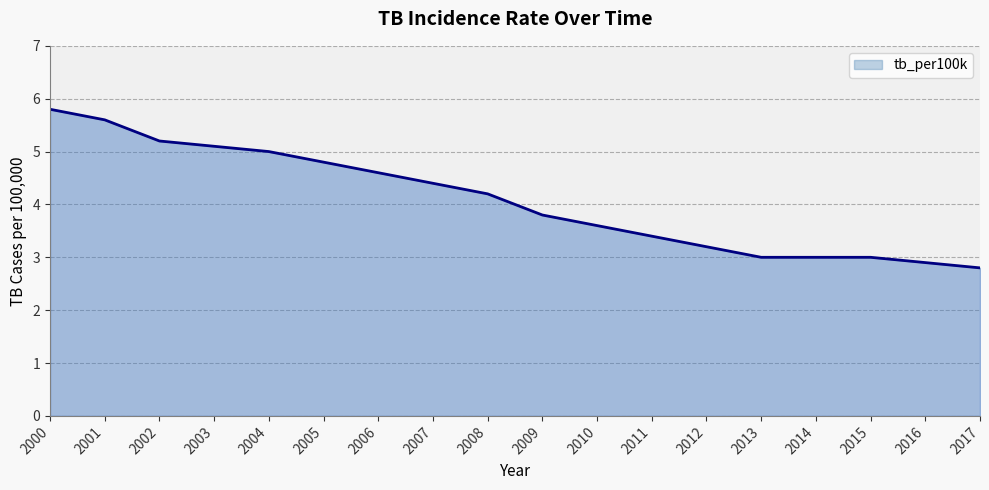

Which has a higher value, 2014 or 2004?

2004